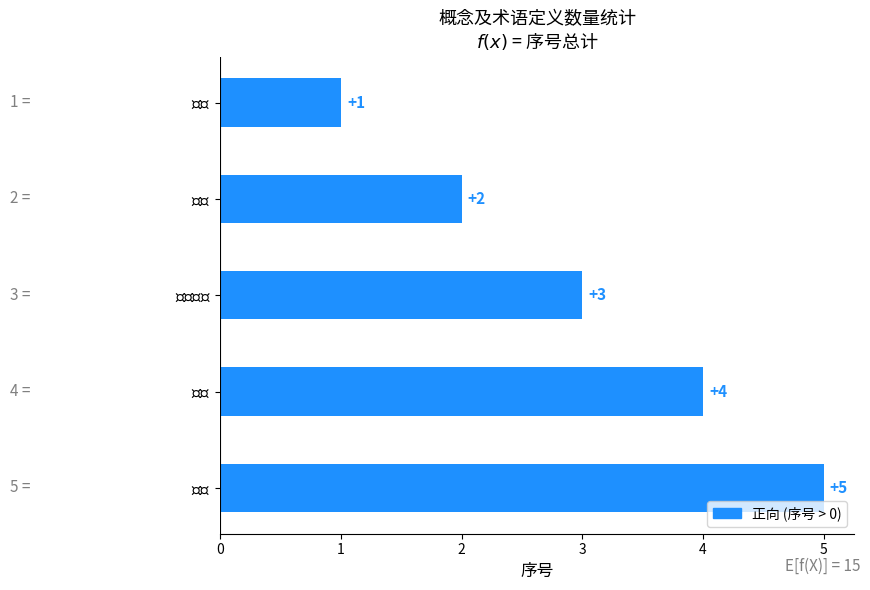

Count the values in the range 2 to 4.

3